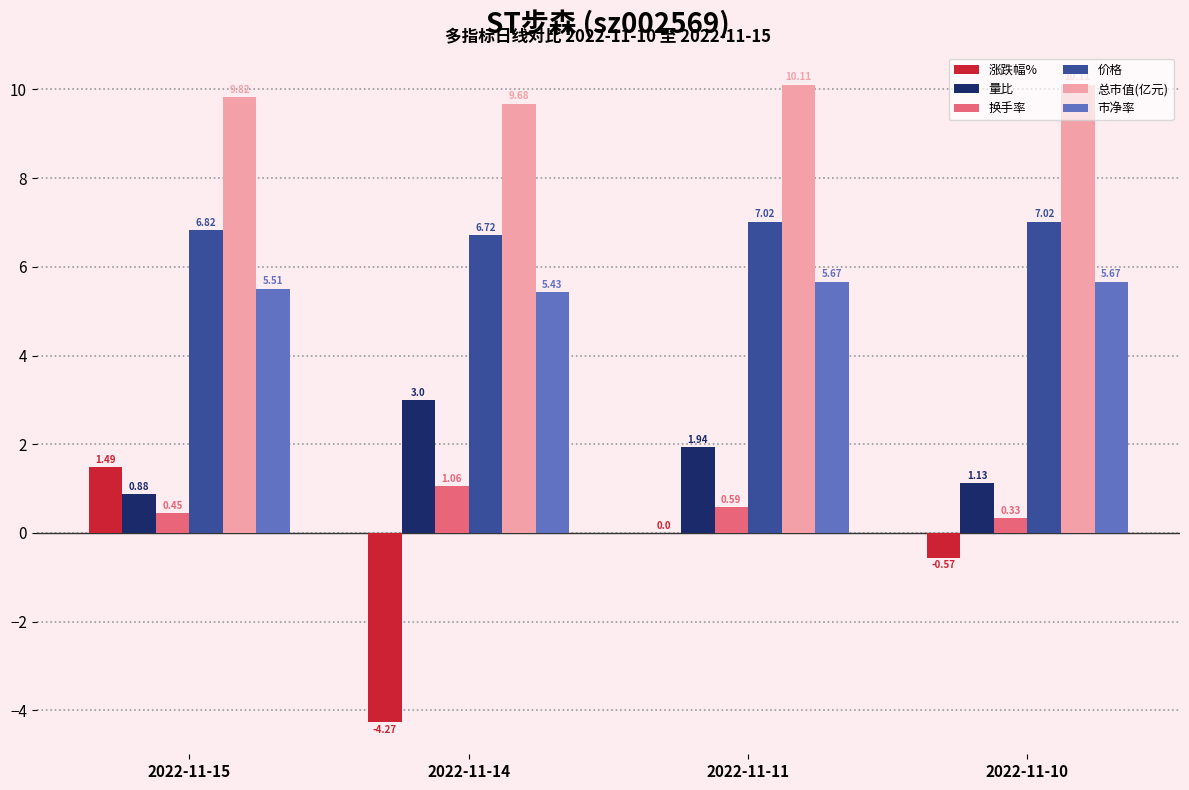

Between 2022-11-11 and 2022-11-10, which series saw the biggest shift?

量比